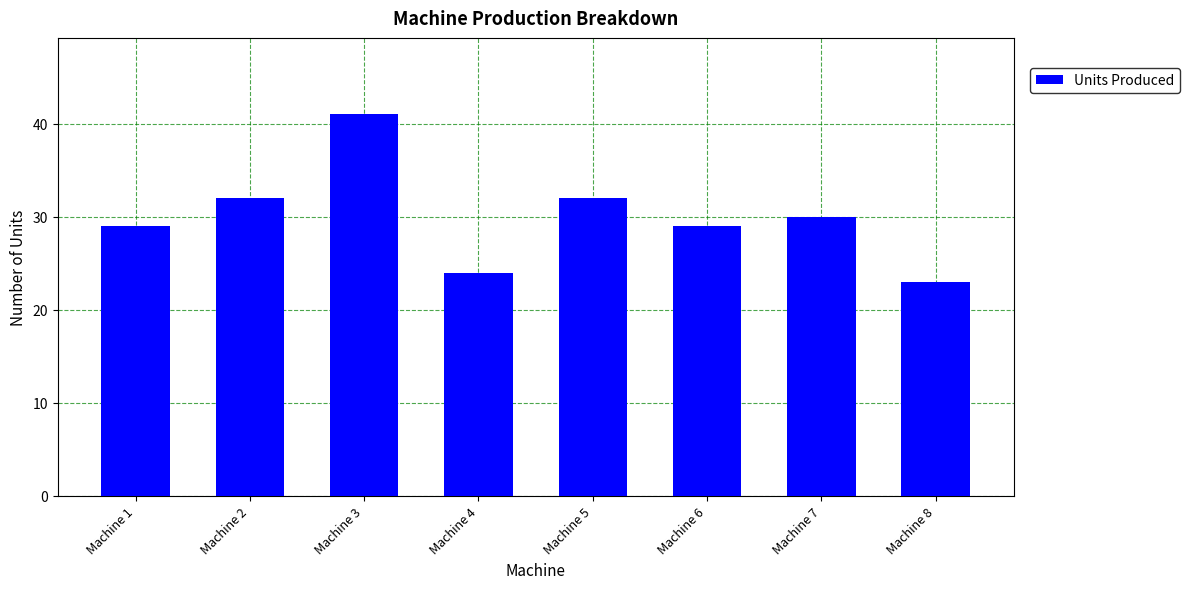

The chart shows a value of 66 at Machine 3. True or false?

False